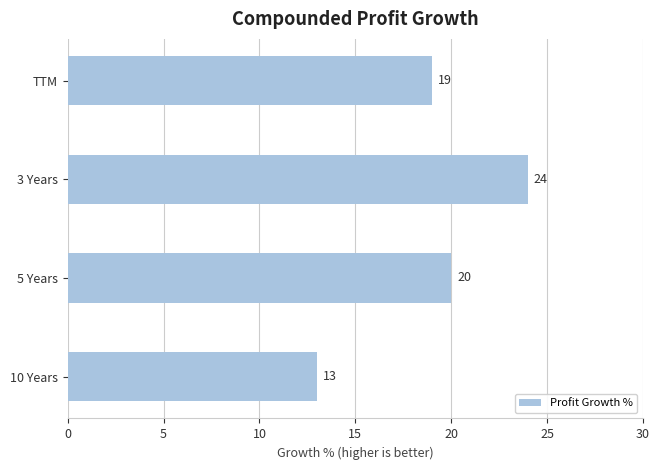

Where is the data nearest to the value 18?

TTM